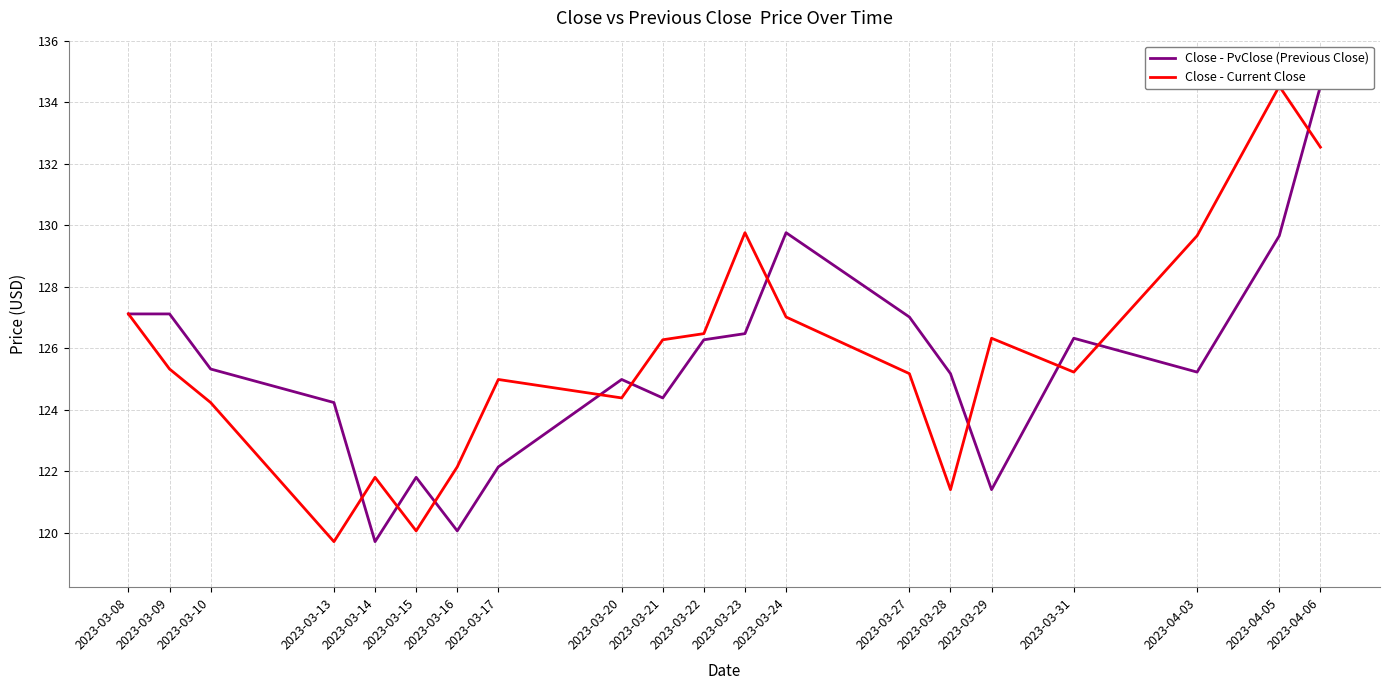

Does the chart have visible grid lines?

Yes